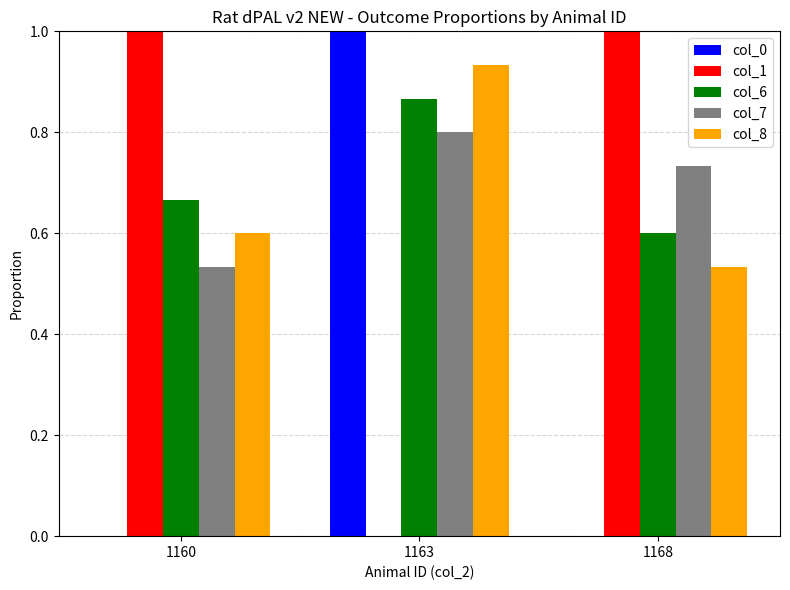

What is the total value across all series at 1160?

2.8